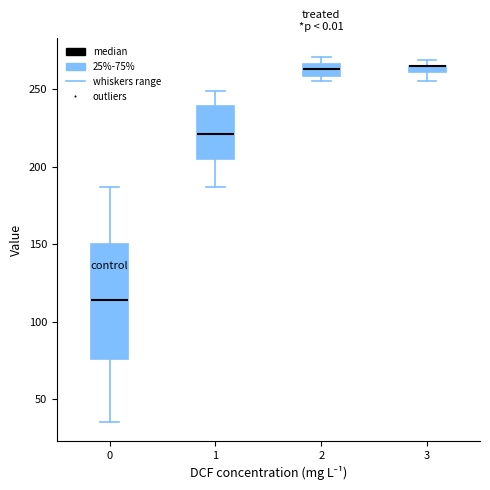

Which box is the tallest, from its lower edge to its upper edge?

0